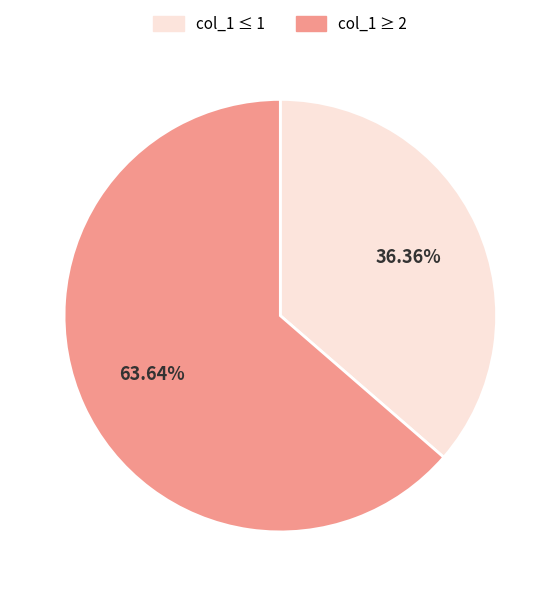

Does any single category account for the majority?

Yes